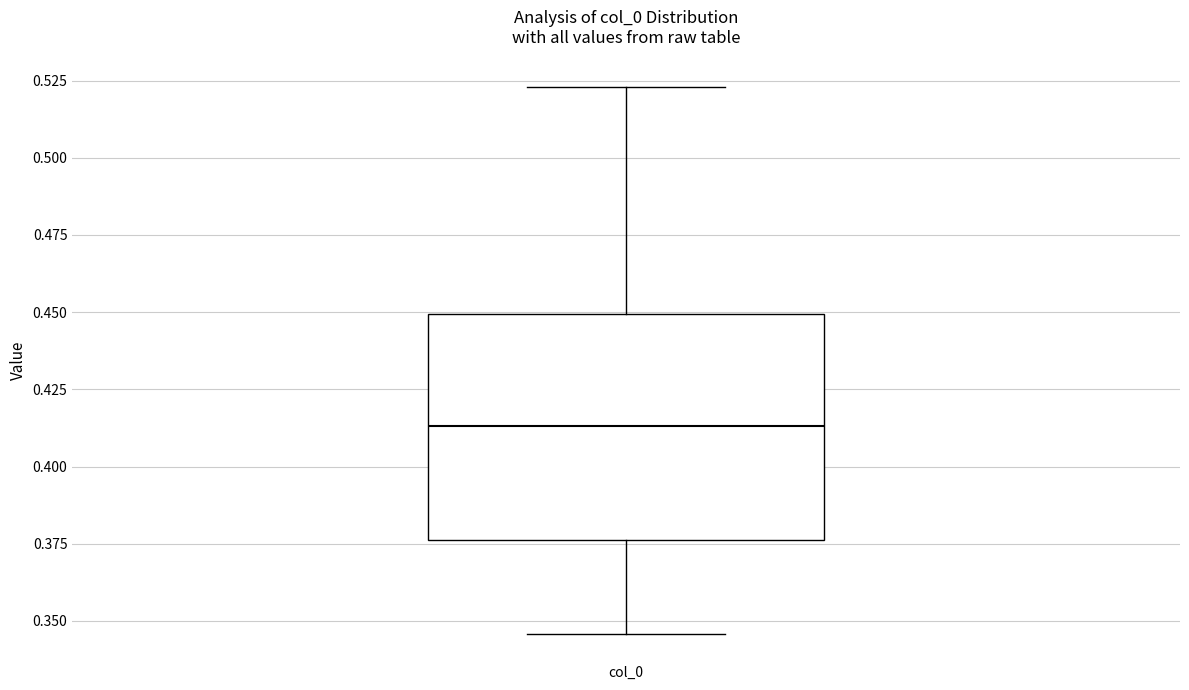

Transcribe this box plot: give where the median line is, the range the box spans, and where the two whiskers end, as read against the y-axis. The values are not printed on the chart, so give them approximately, as read against the axis.

median 0.415, box 0.375 to 0.450, whiskers 0.345 to 0.525